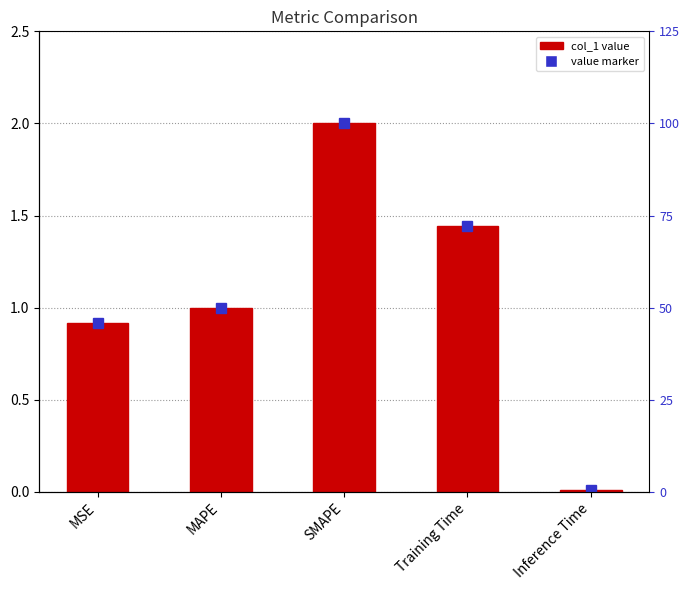

Which has a higher value, MSE or MAPE?

MAPE